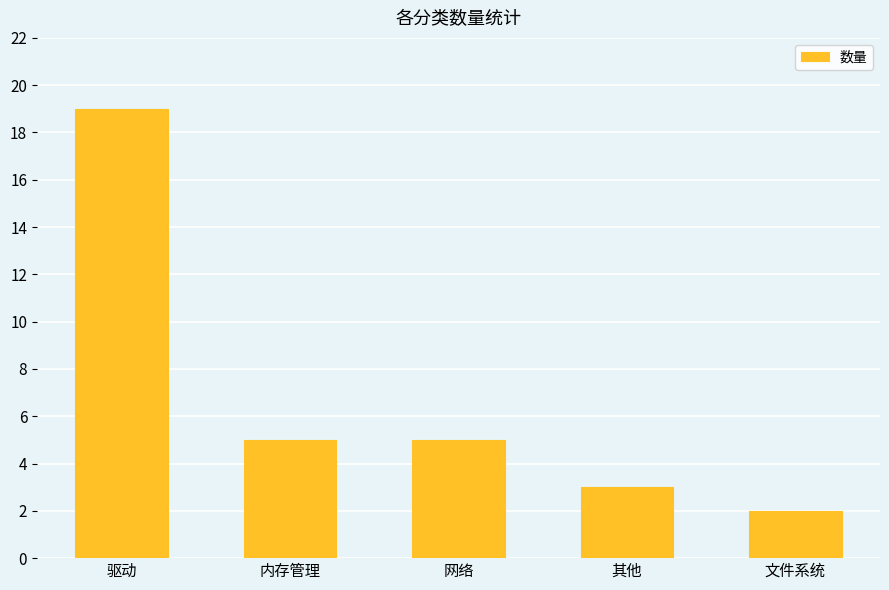

What is the greatest value displayed?

19